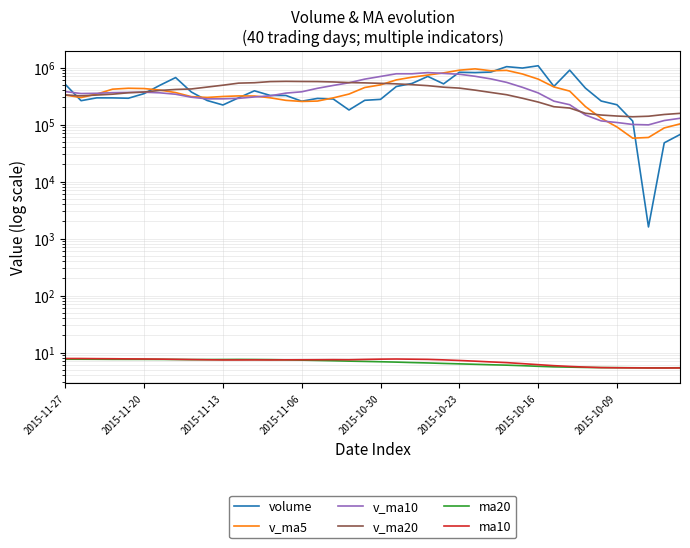

Rank the series by their maximum value, from highest to lowest.

volume, v_ma5, v_ma10, v_ma20, ma10, ma20